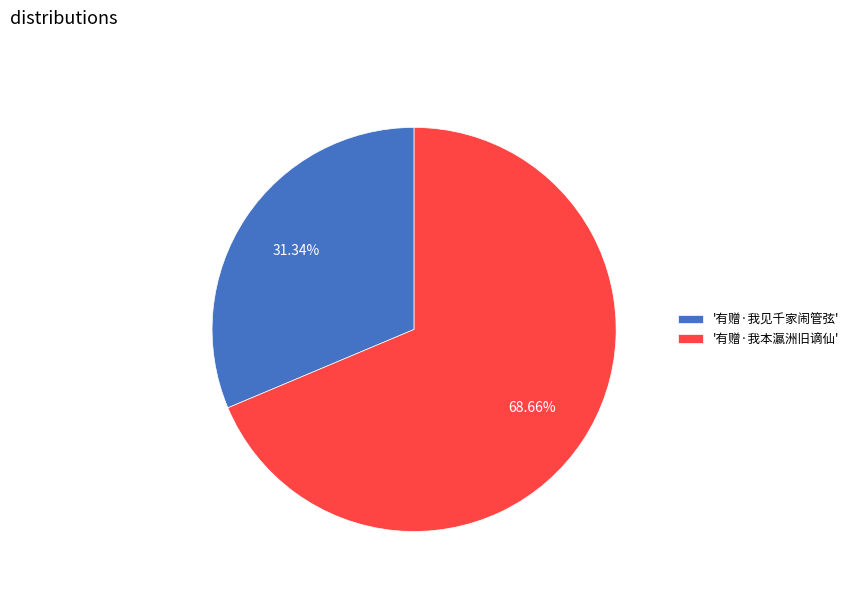

To the nearest percent, what is the average slice percentage?

50%